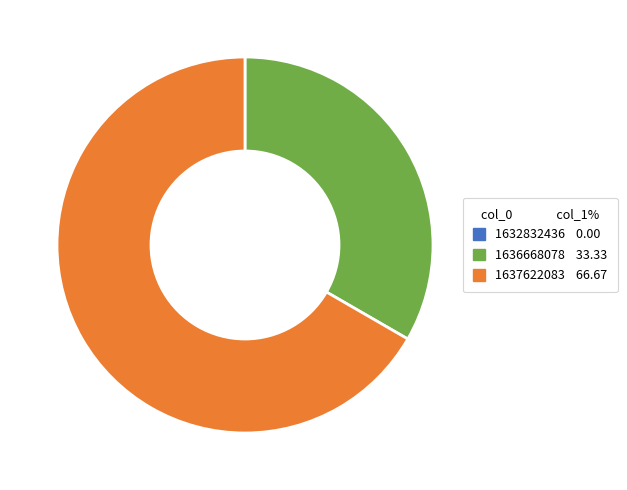

Is the sum of 1636668078 and 1637622083 greater than half?

Yes